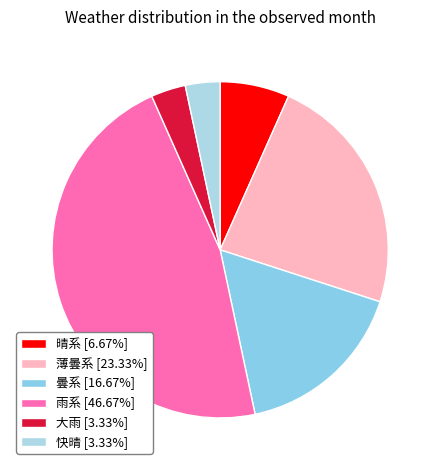

Is there any slice that represents more than half of the pie?

No